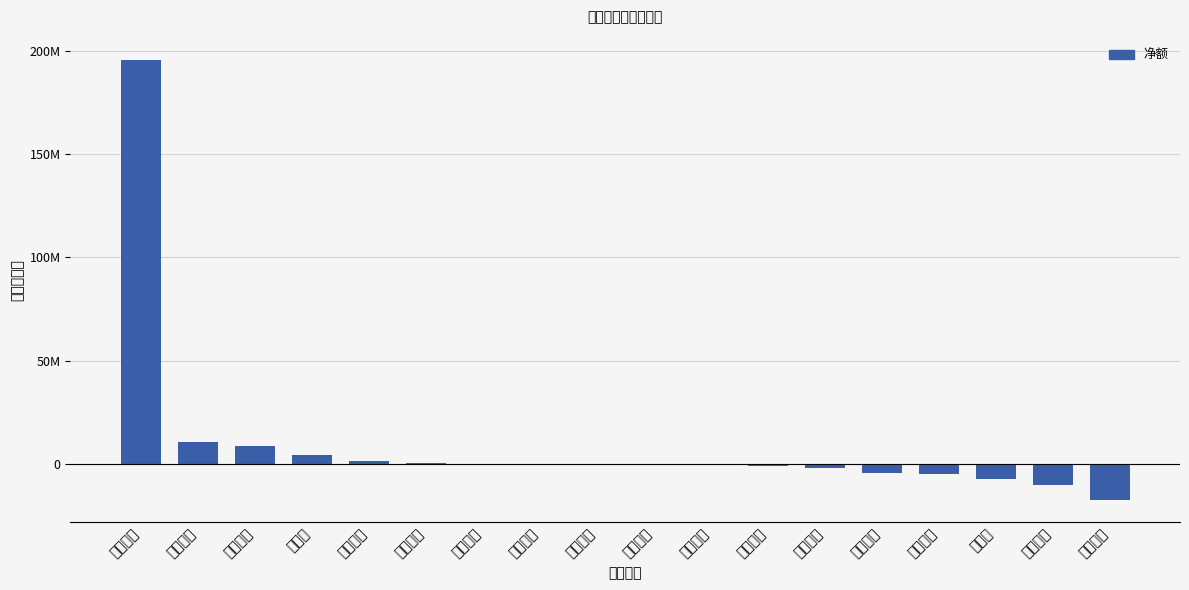

Count the number of data series in this chart.

1